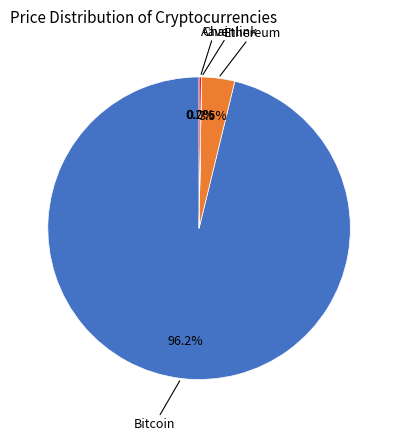

Which has a higher value, Bitcoin or Ethereum?

Bitcoin